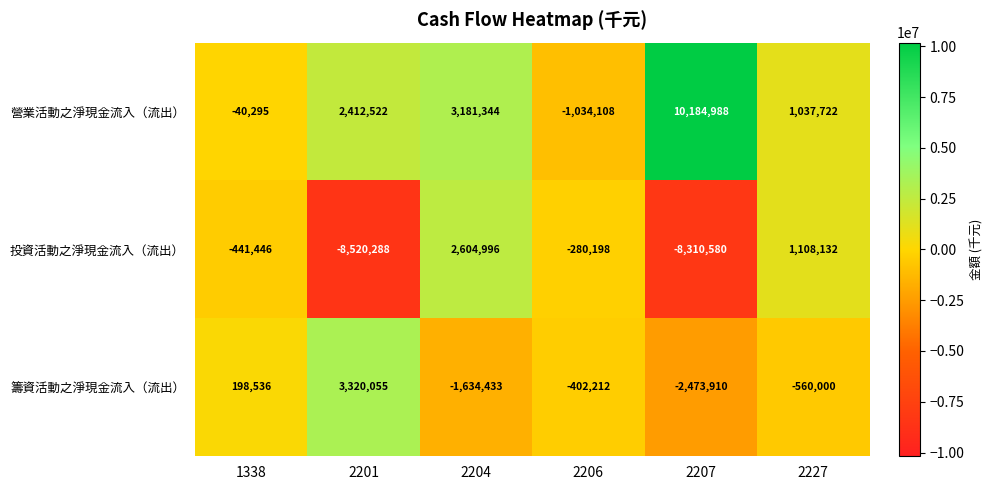

Which label corresponds to the largest value in the chart?

2207